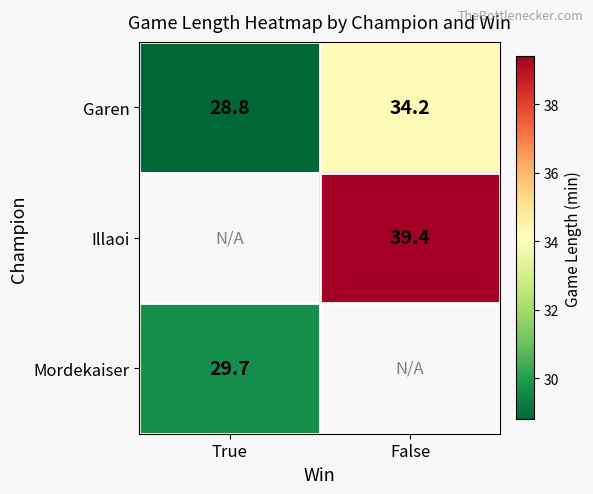

What is the difference between the maximum and minimum values in the Garen series?

5.4